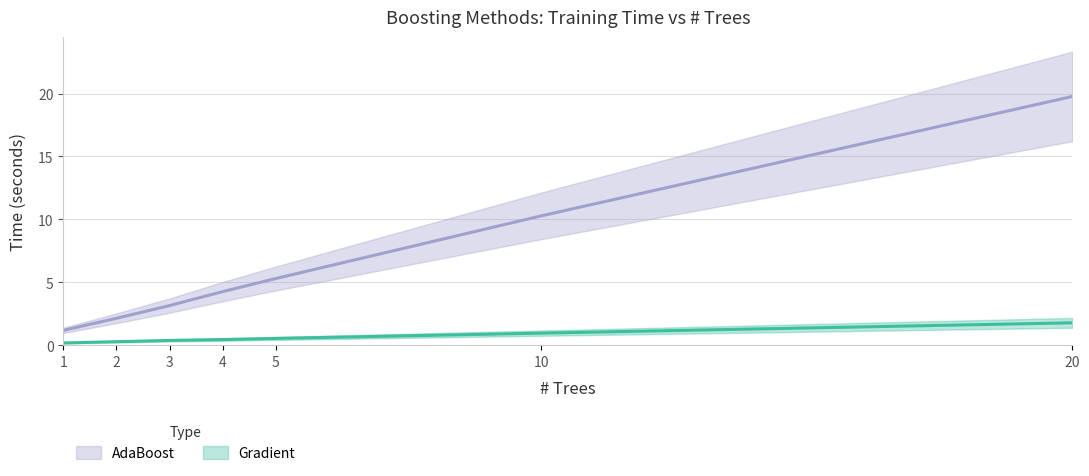

At how many categories does at least one series exceed 1?

7